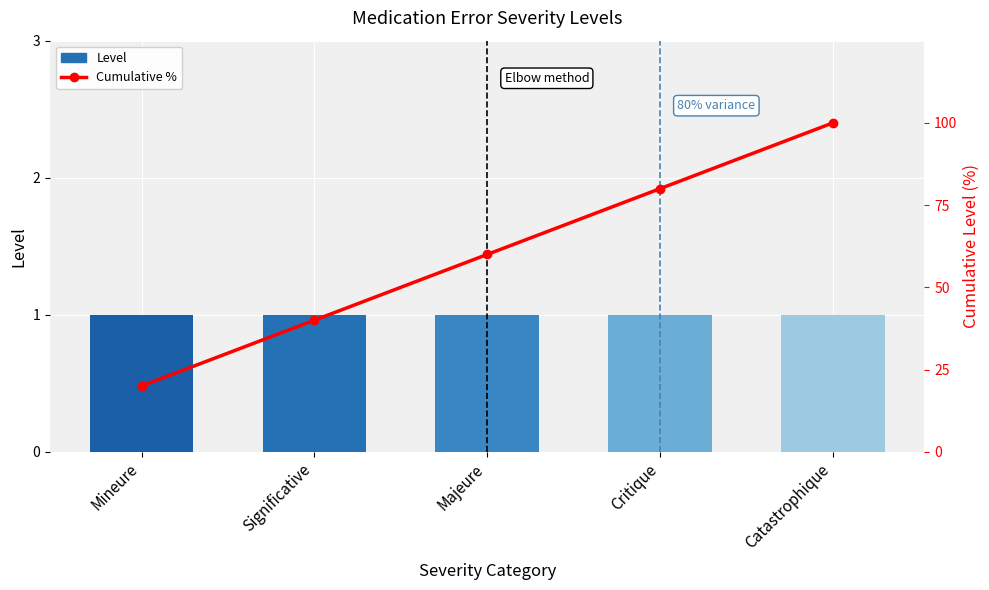

What is the label of the 4th bar from the right?

Significative